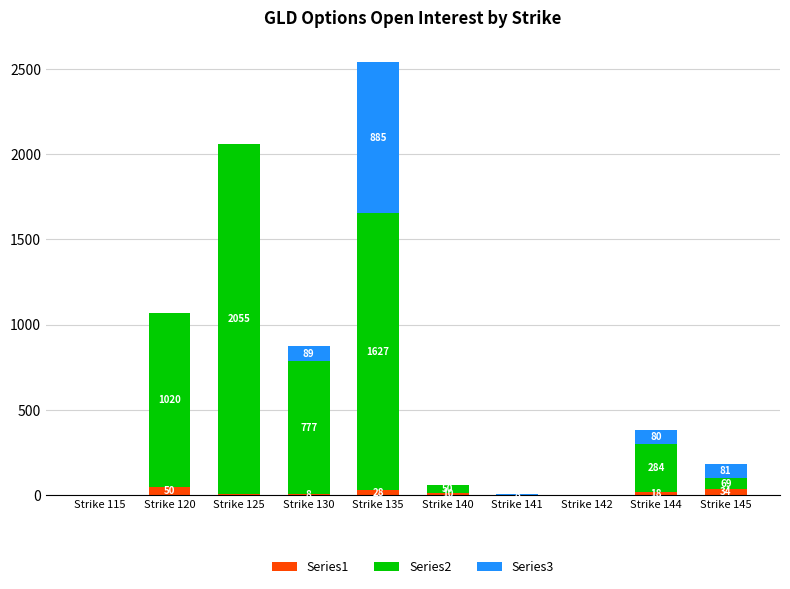

Count the number of categories in the chart.

10